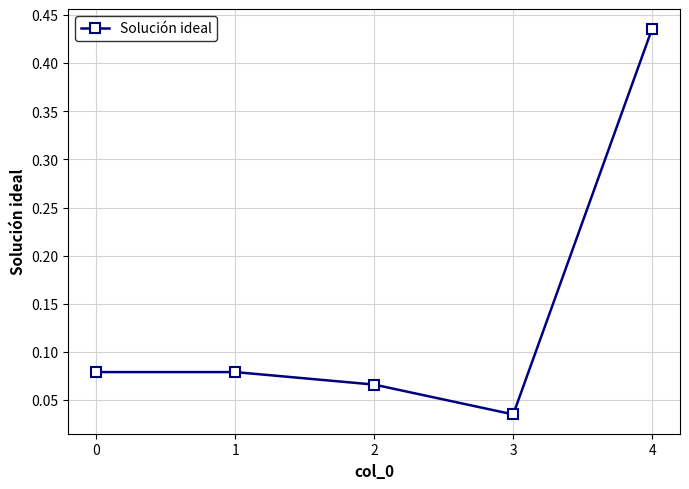

Is it true that the value at 2 is 0.0?

False